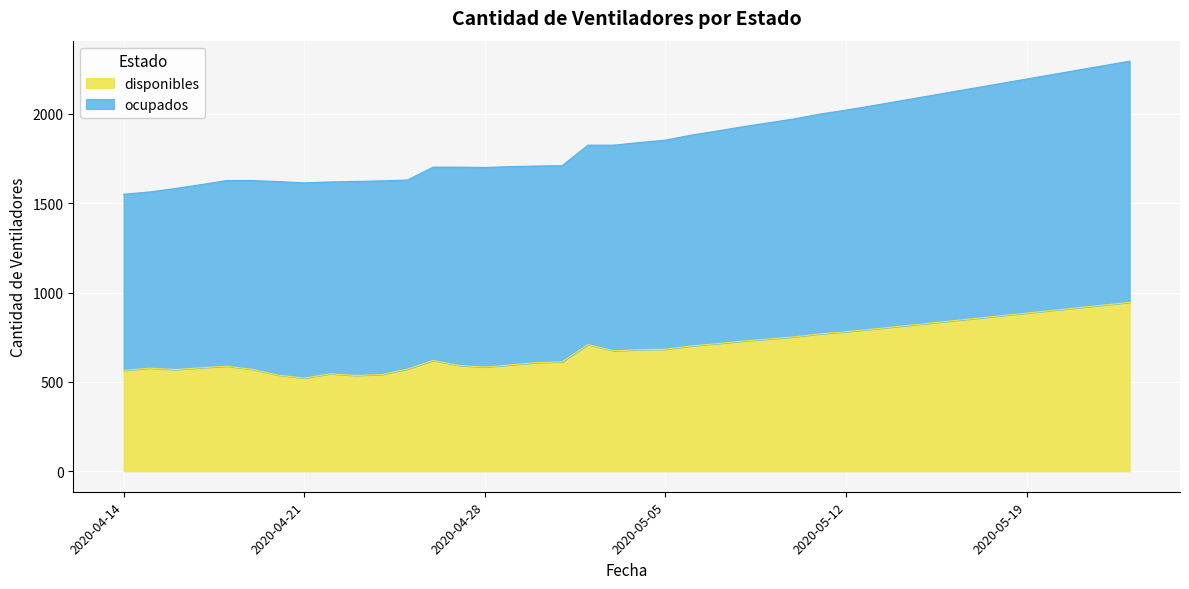

Reading right to left, extract all data points from this chart.

disponibles: 2020-05-23=945	2020-05-22=930	2020-05-21=915	2020-05-20=900	2020-05-19=885	2020-05-18=870	2020-05-17=855	2020-05-16=840	2020-05-15=825	2020-05-14=810	2020-05-13=795	2020-05-12=781	2020-05-11=769	2020-05-10=752	2020-05-09=740	2020-05-08=728	2020-05-07=714	2020-05-06=701	2020-05-05=683	2020-05-04=680	2020-05-03=674	2020-05-02=709	2020-05-01=612	2020-04-30=608	2020-04-29=595	2020-04-28=583	2020-04-27=592	2020-04-26=620	2020-04-25=572	2020-04-24=541	2020-04-23=536	2020-04-22=545	2020-04-21=521	2020-04-20=538	2020-04-19=570	2020-04-18=588	2020-04-17=579	2020-04-16=569	2020-04-15=577	2020-04-14=564
ocupados: 2020-05-23=2295	2020-05-22=2270	2020-05-21=2245	2020-05-20=2220	2020-05-19=2195	2020-05-18=2170	2020-05-17=2145	2020-05-16=2120	2020-05-15=2095	2020-05-14=2070	2020-05-13=2045	2020-05-12=2021	2020-05-11=1999	2020-05-10=1972	2020-05-09=1950	2020-05-08=1928	2020-05-07=1904	2020-05-06=1881	2020-05-05=1853	2020-05-04=1840	2020-05-03=1825	2020-05-02=1825	2020-05-01=1710	2020-04-30=1708	2020-04-29=1705	2020-04-28=1700	2020-04-27=1702	2020-04-26=1702	2020-04-25=1630	2020-04-24=1625	2020-04-23=1622	2020-04-22=1619	2020-04-21=1614	2020-04-20=1621	2020-04-19=1627	2020-04-18=1627	2020-04-17=1604	2020-04-16=1582	2020-04-15=1563	2020-04-14=1550